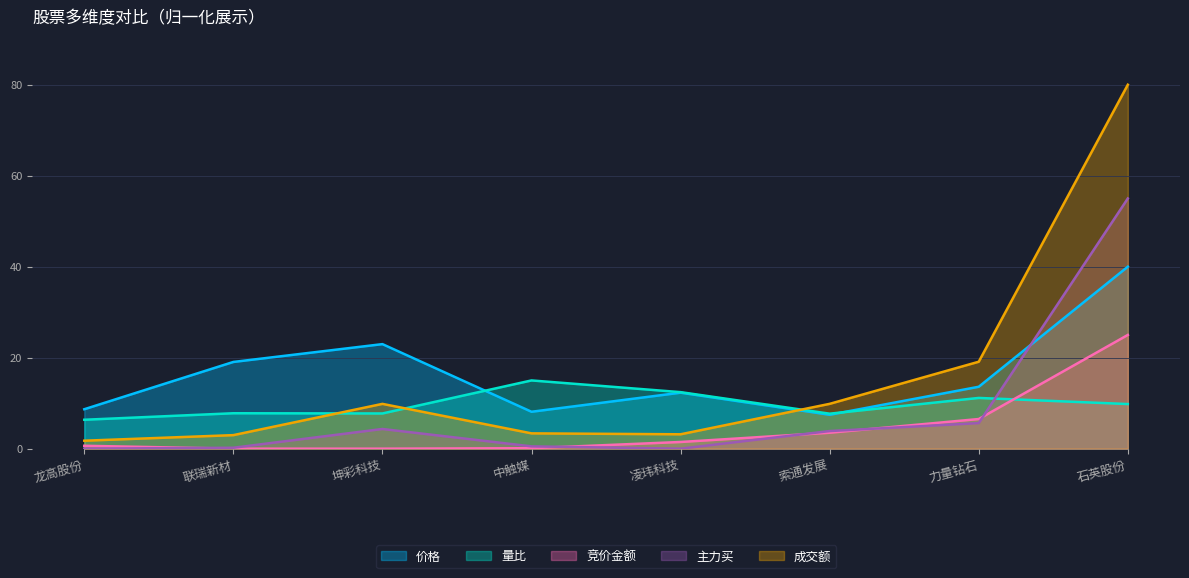

What is the sum of the 价格 values at 龙高股份 and 凌玮科技?

21.0